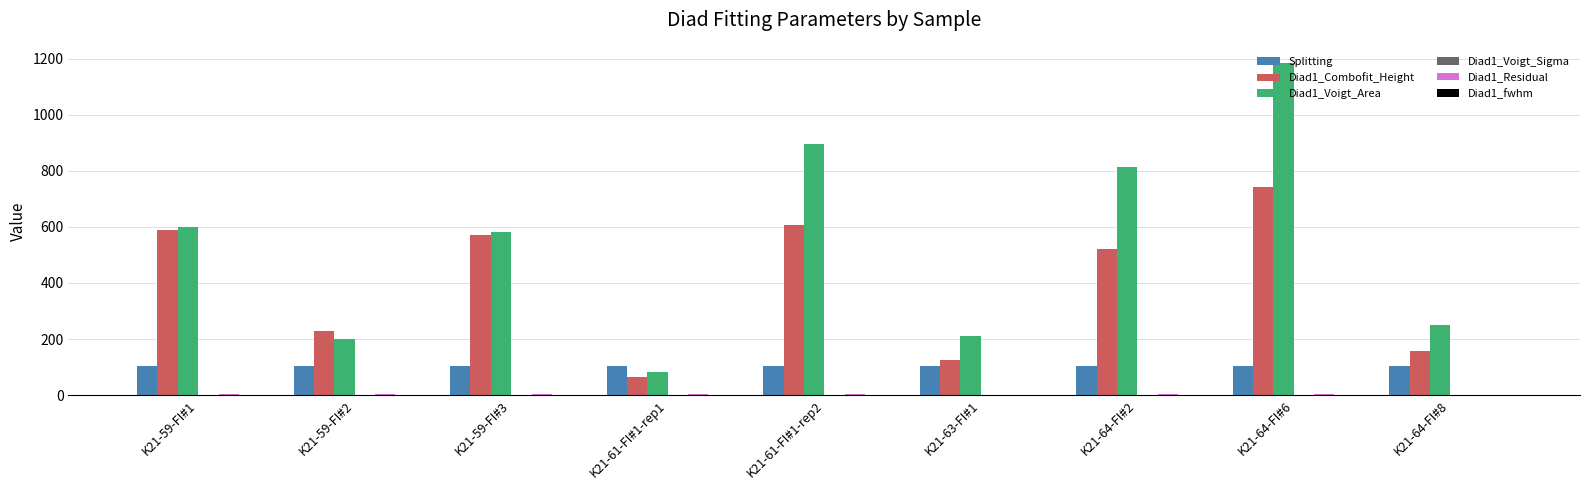

What is the highest value of the Splitting series?

103.3